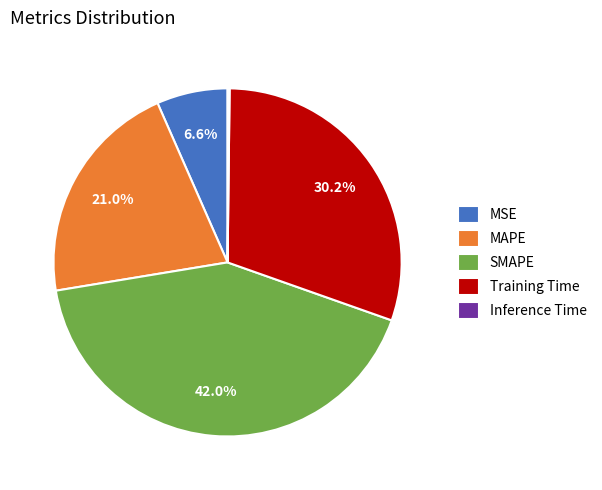

Is there any slice that represents more than half of the pie?

No